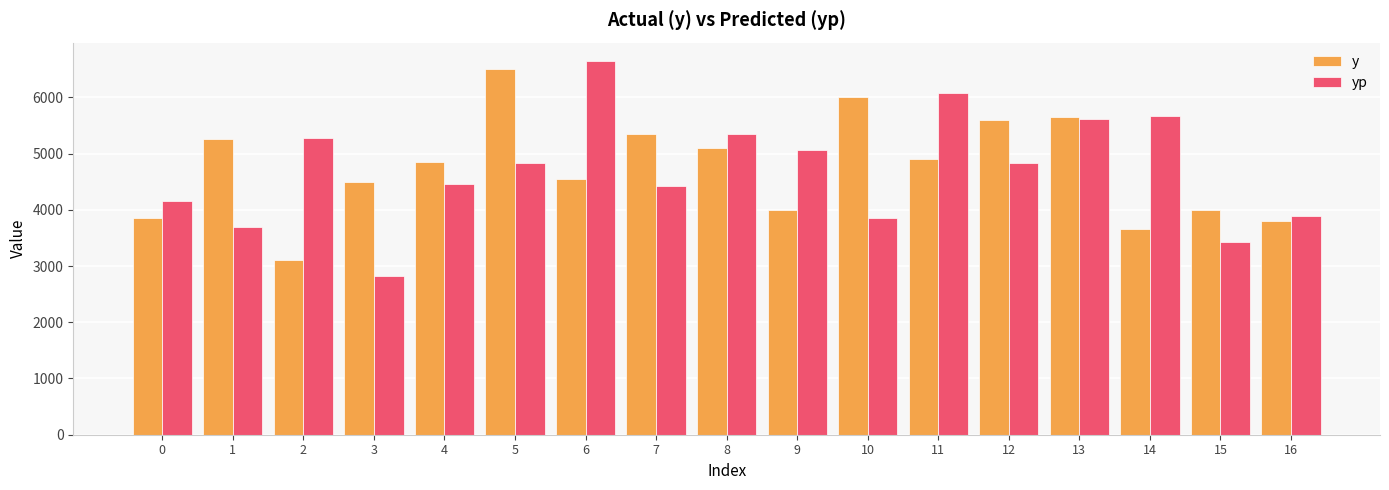

Is the value of y at 7 greater than the value of yp at 1?

Yes